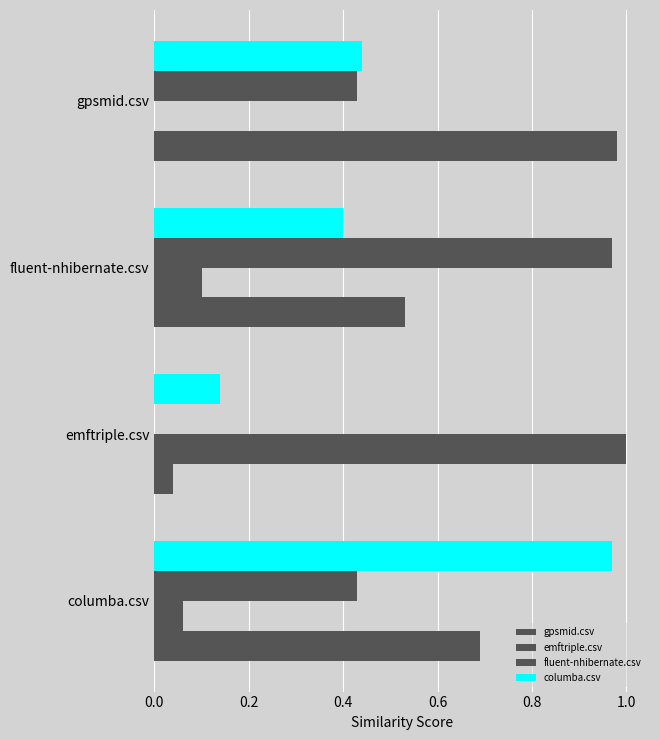

How many distinct data groups are displayed?

4